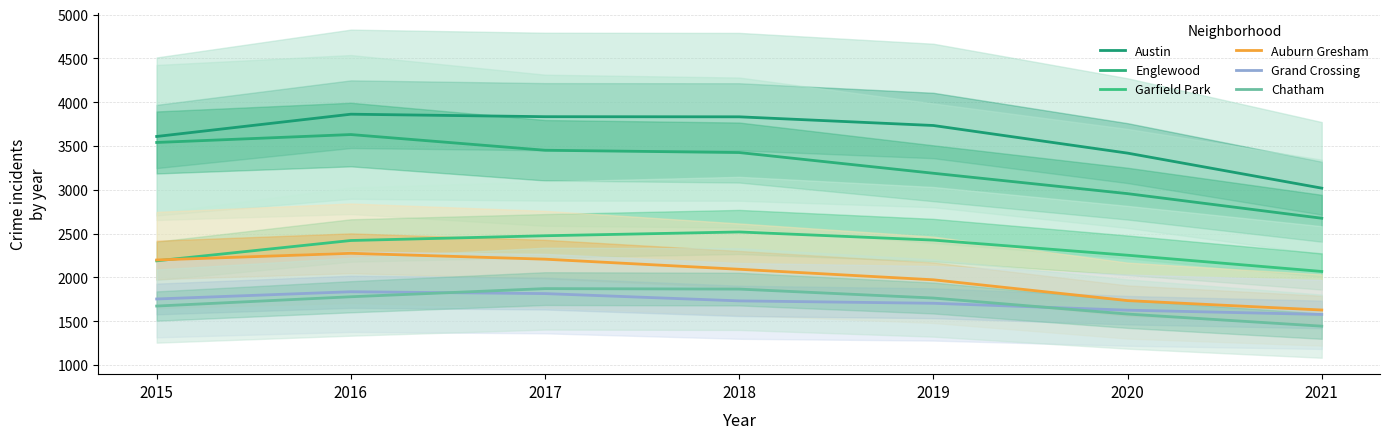

Reading right to left, extract all data points from this chart.

Austin: 3018.1	3417.9	3733.3	3832.4	3833.9	3862.3	3608.1
Englewood: 2674.5	2955.4	3188.1	3424.6	3450.7	3630.0	3539.6
Garfield Park: 2066.9	2252.2	2424.9	2517.8	2474.6	2420.4	2188.2
Auburn Gresham: 1626.8	1734.2	1971.8	2091.9	2207.1	2274.3	2198.0
Grand Crossing: 1576.1	1624.9	1703.7	1731.0	1814.2	1835.3	1752.8
Chatham: 1442.2	1580.7	1763.5	1865.5	1871.1	1778.1	1672.0